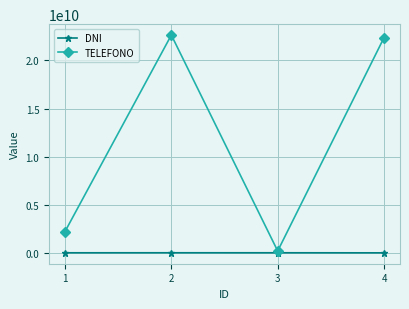

At how many categories does at least one series exceed 3407419070?

2